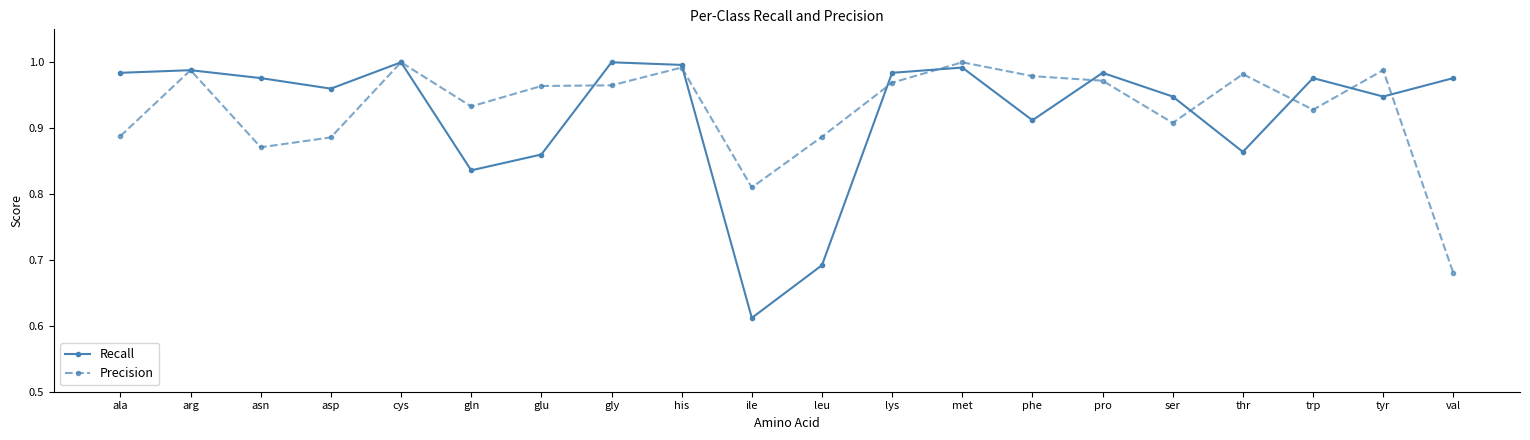

At which label does Precision reach its minimum?

val